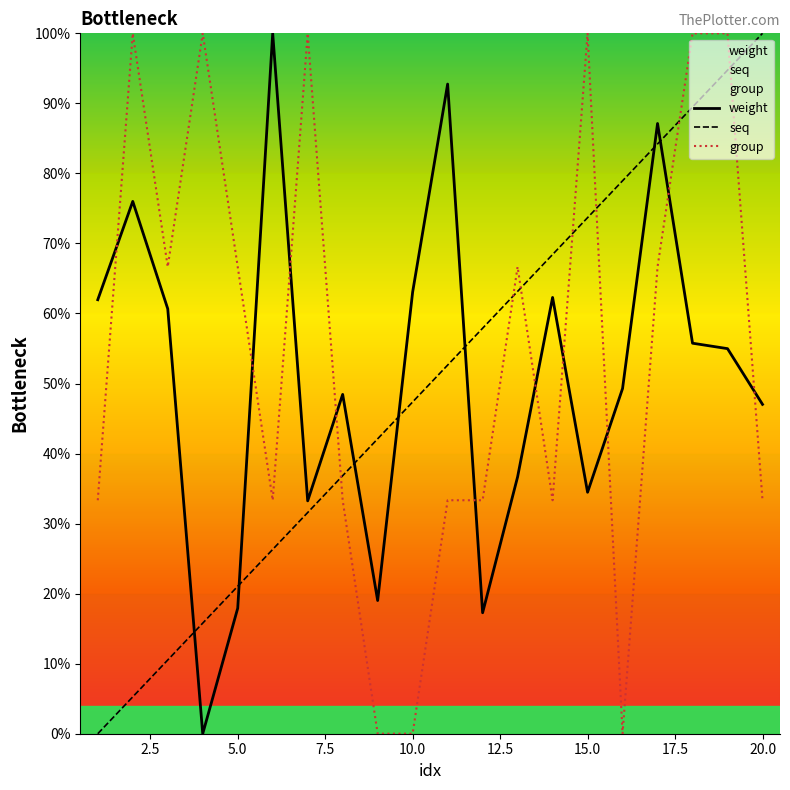

True or false: weight has more than 0 points higher than both neighbors.

True